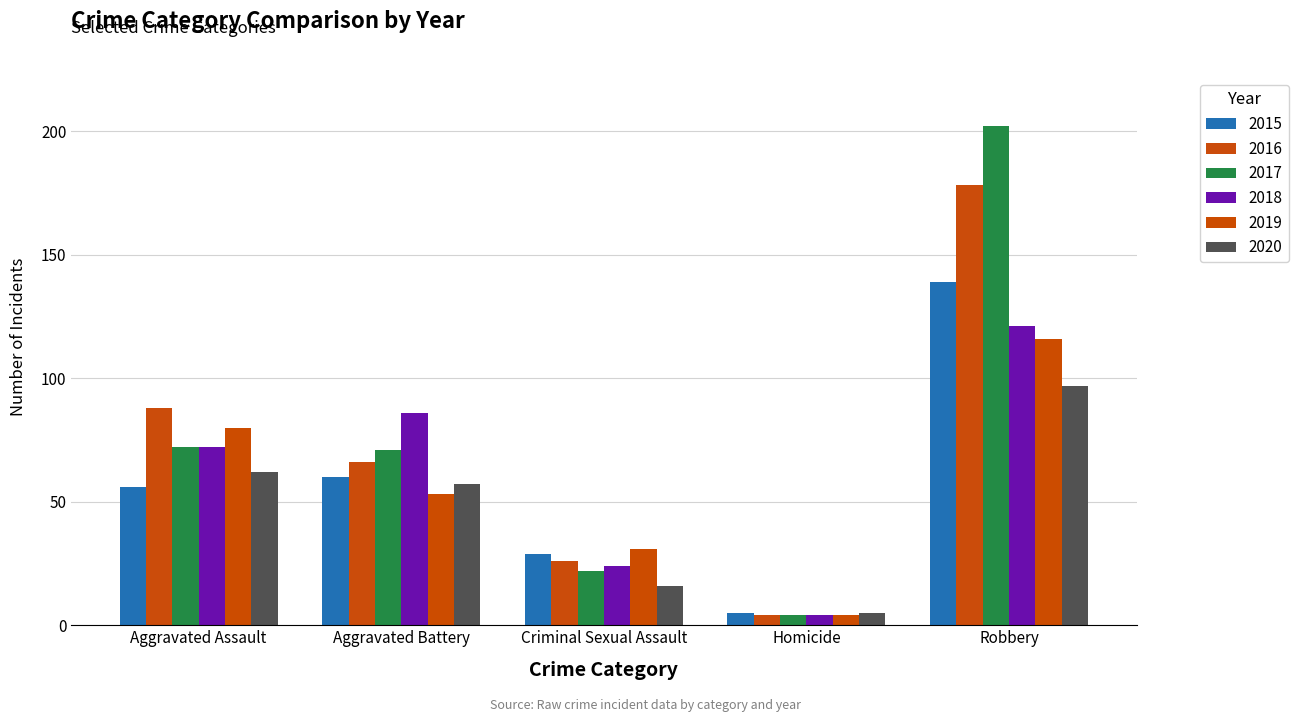

Which series has the largest range (max minus min)?

2017